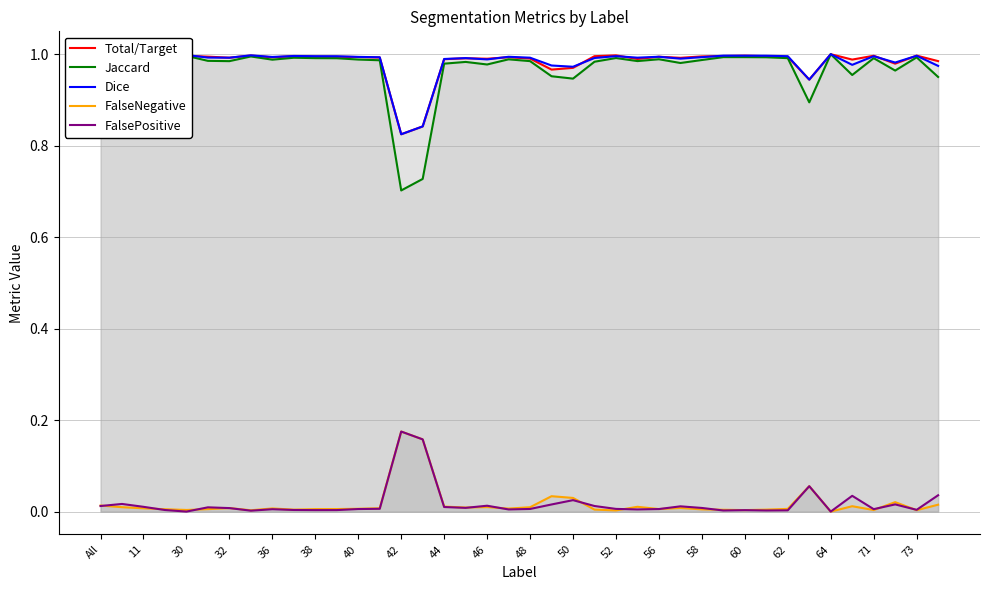

The FalsePositive series shows 0.3 at 60. True or false?

False